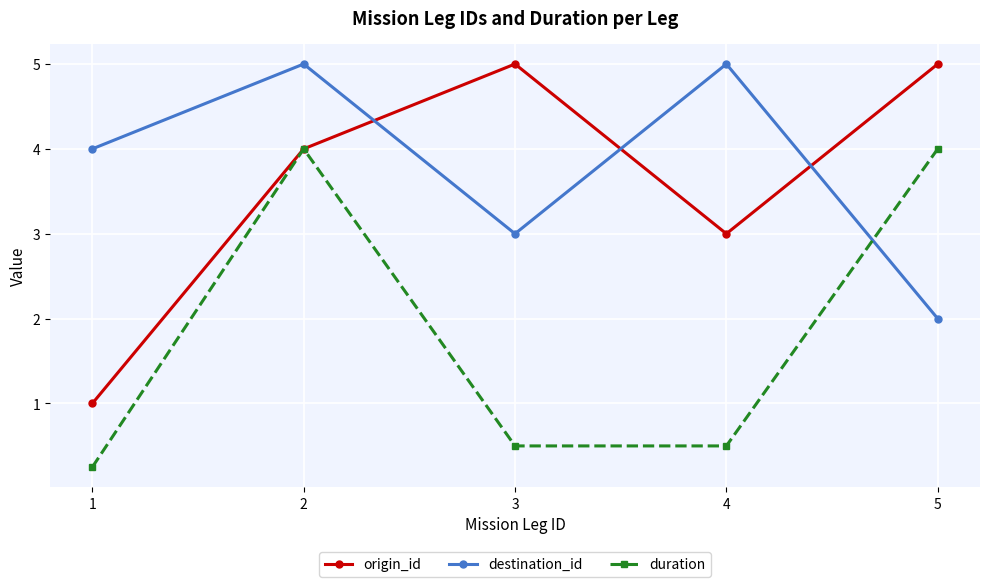

What are all the series names shown in the legend?

origin_id, destination_id, duration